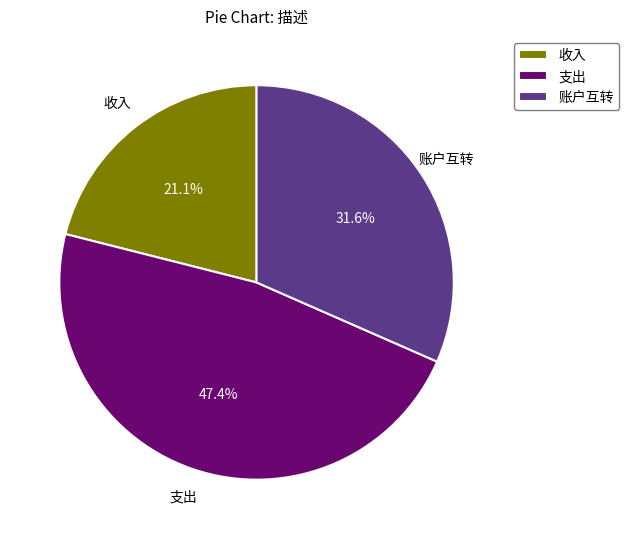

What is the largest slice in the pie chart?

支出